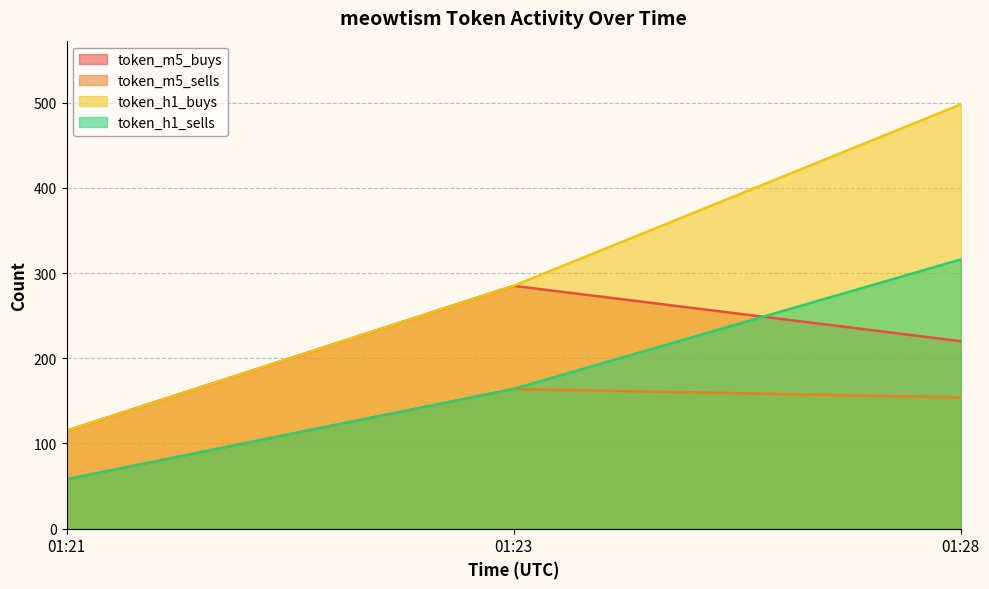

List the series in order of their peak value, highest first.

token_h1_buys, token_h1_sells, token_m5_buys, token_m5_sells